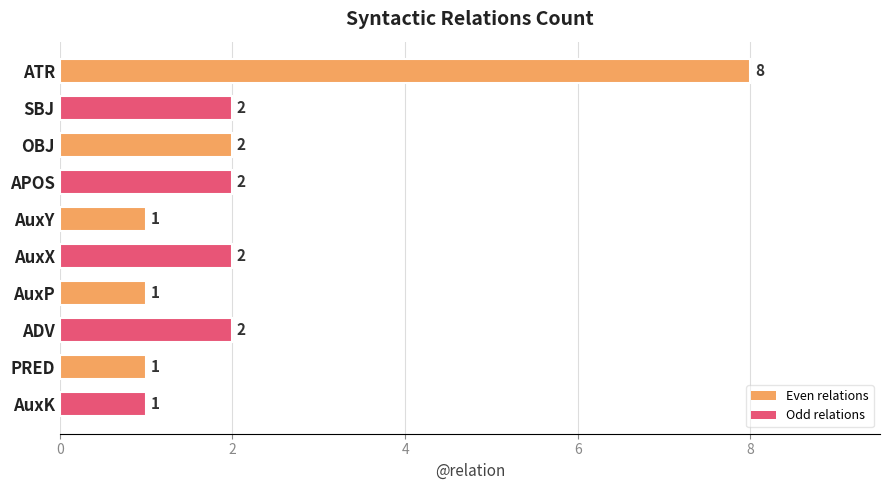

How many data points are less than 2?

4